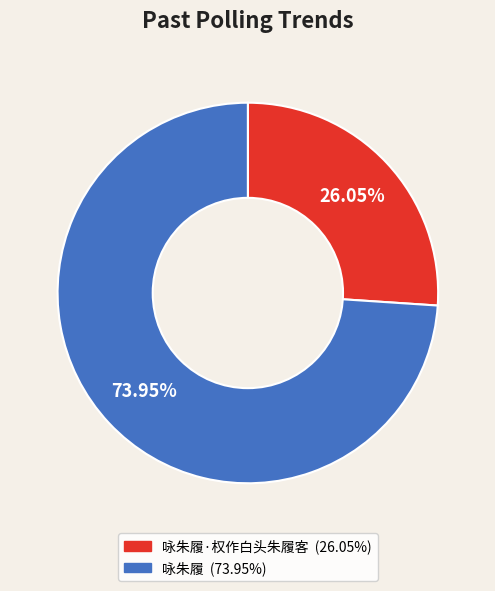

Does any single category account for the majority?

Yes